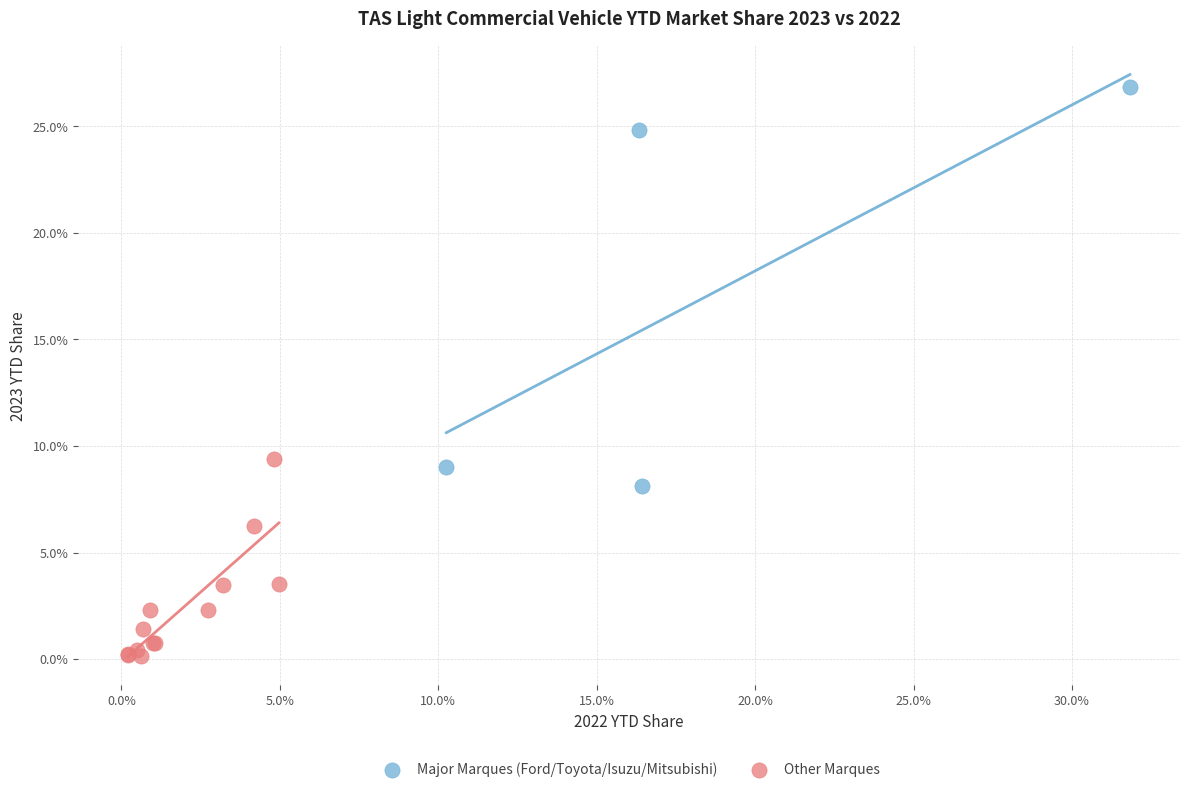

What are all the series names shown in the legend?

Major Marques (Ford/Toyota/Isuzu/Mitsubishi), Other Marques